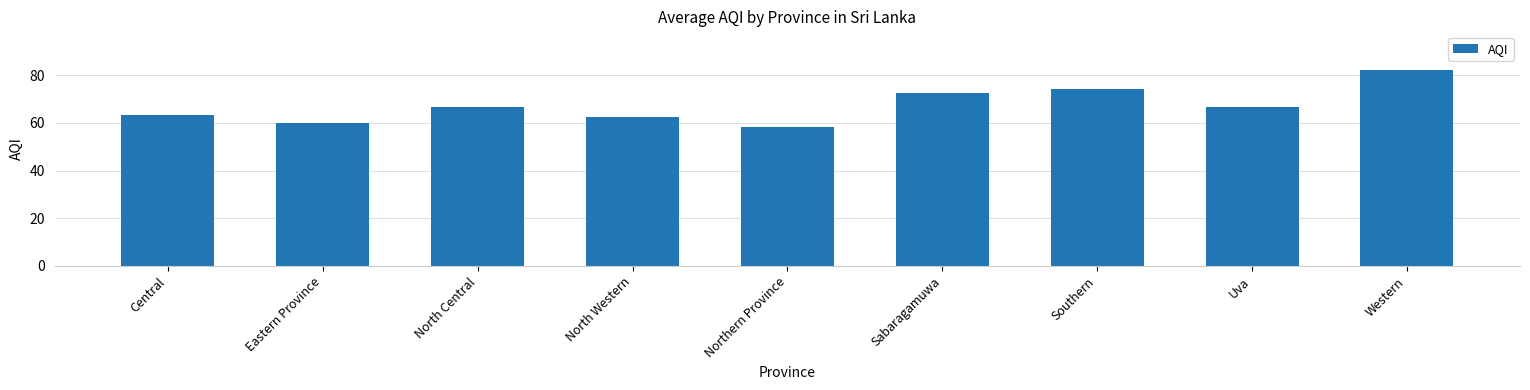

What is the difference between the maximum and second lowest values?

22.0